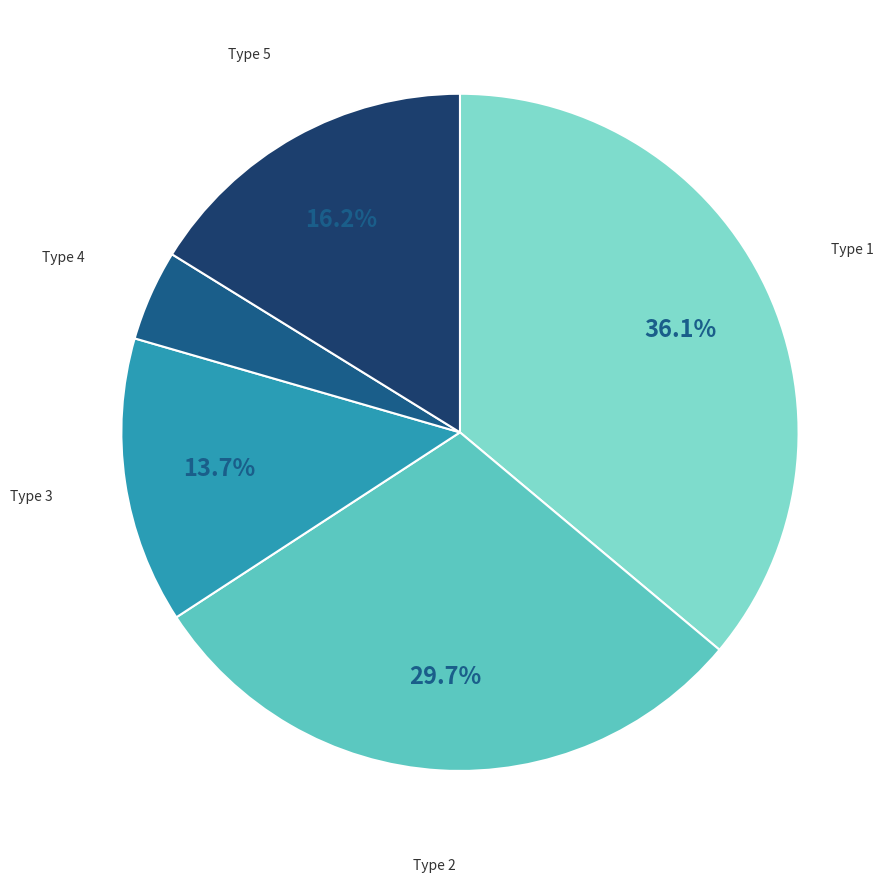

Does any single category account for the majority?

No